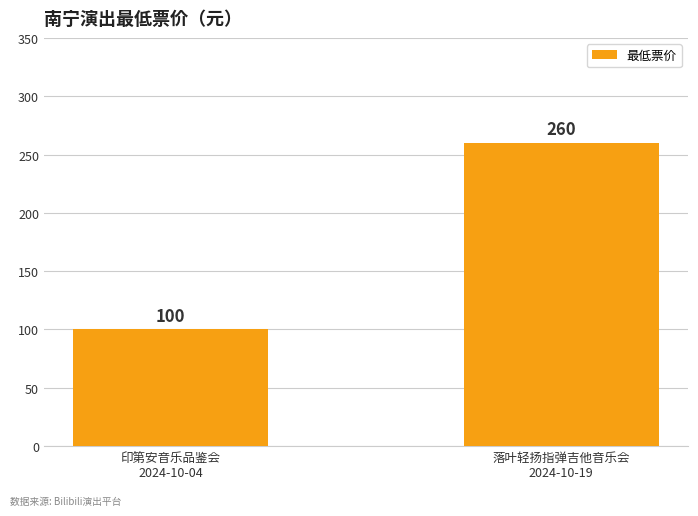

Rank the categories by value from highest to lowest.

落叶轻扬指弹吉他音乐会
2024-10-19, 印第安音乐品鉴会
2024-10-04